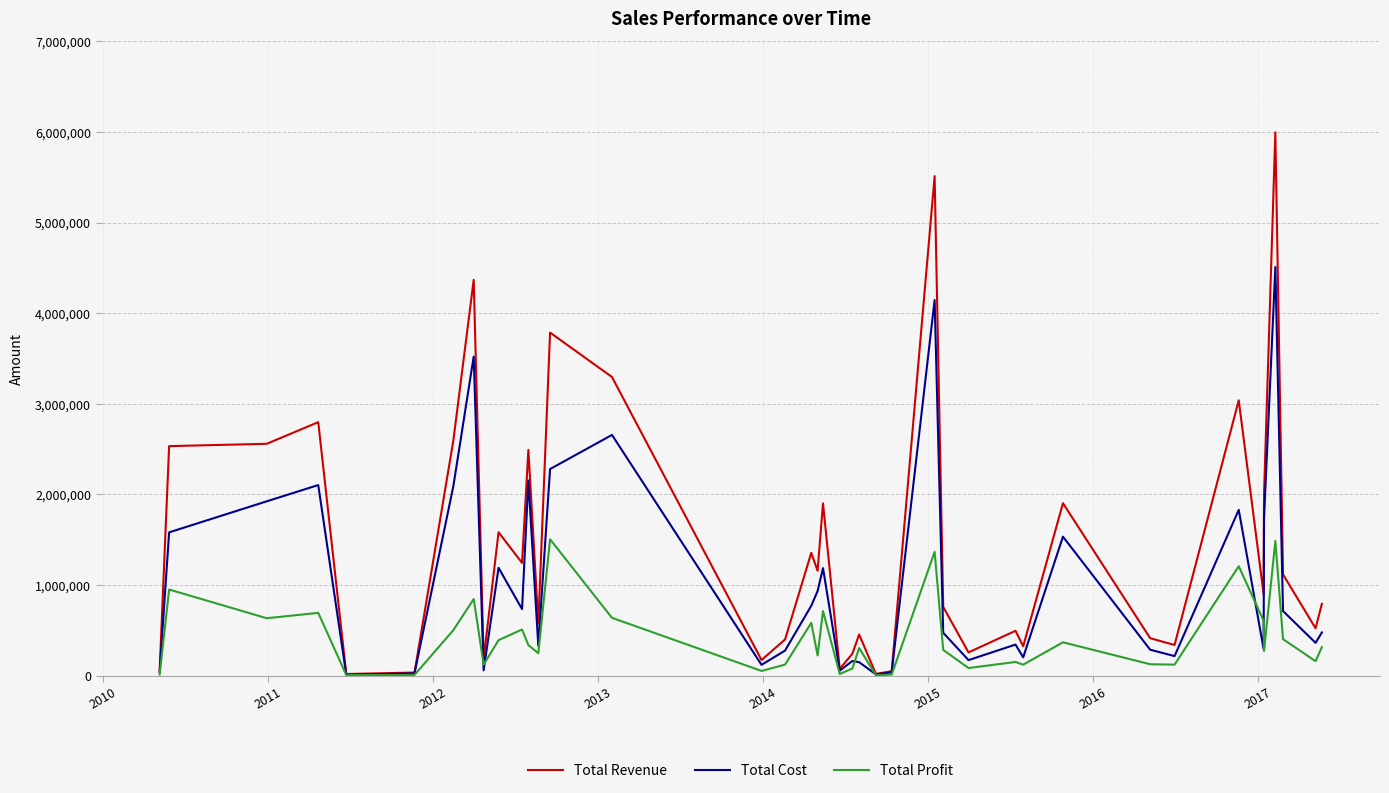

Which series has the largest total across all categories?

Total Revenue